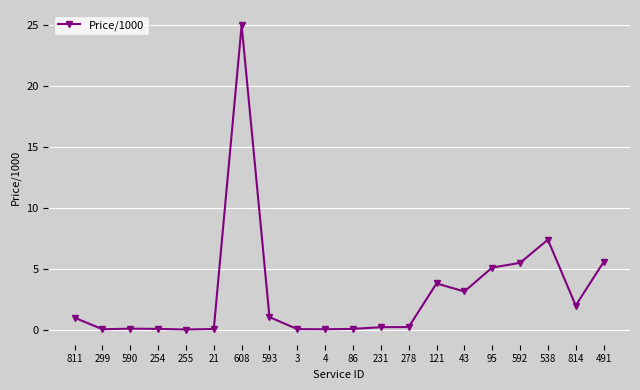

The value at 538 is 1.5. True or false?

False